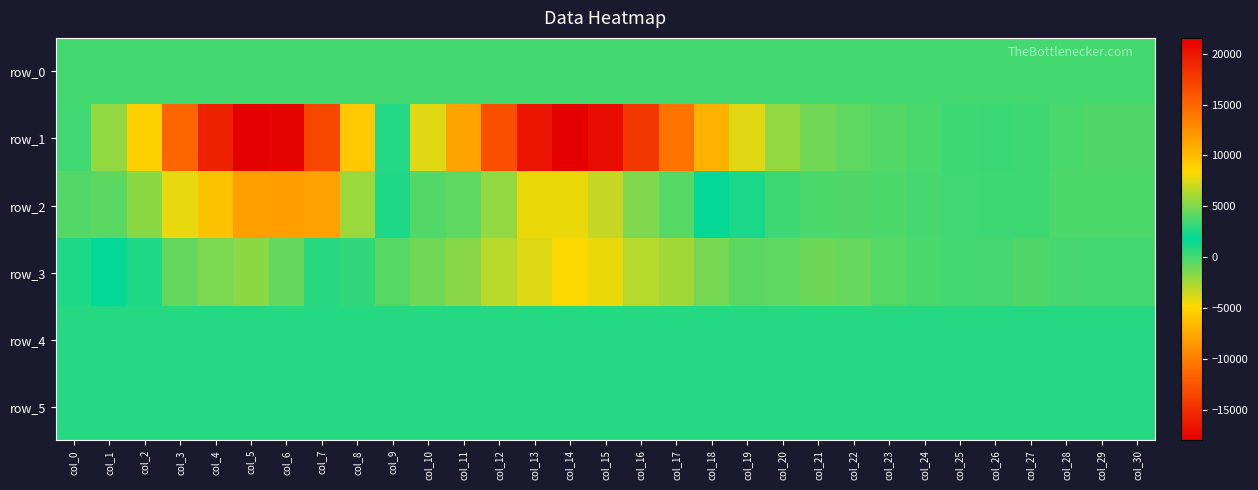

What is the sum of the row_0 values at col_14 and col_8?

70.5